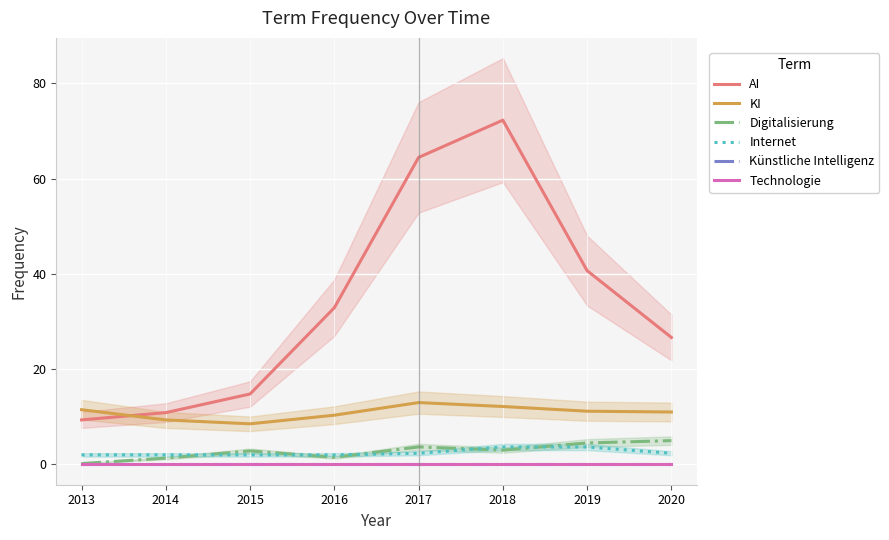

What is the difference between the highest and lowest values at 2015?

14.8